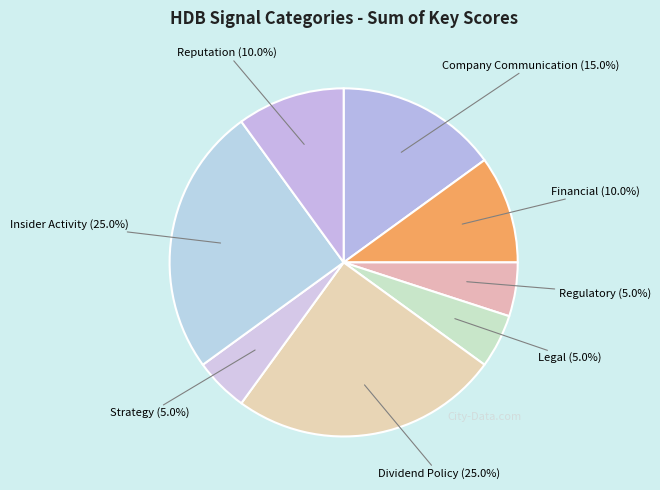

Which category has the biggest portion of the pie?

Dividend Policy